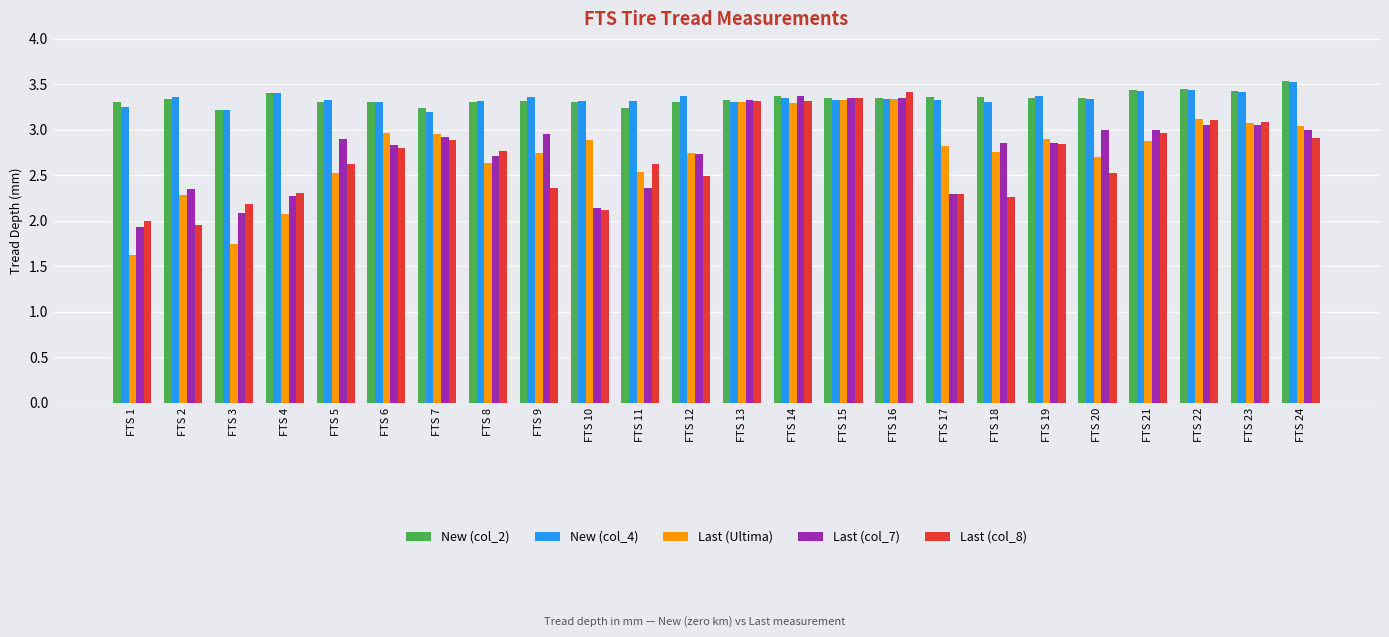

What is the sum of all Last (col_8) values?

64.5